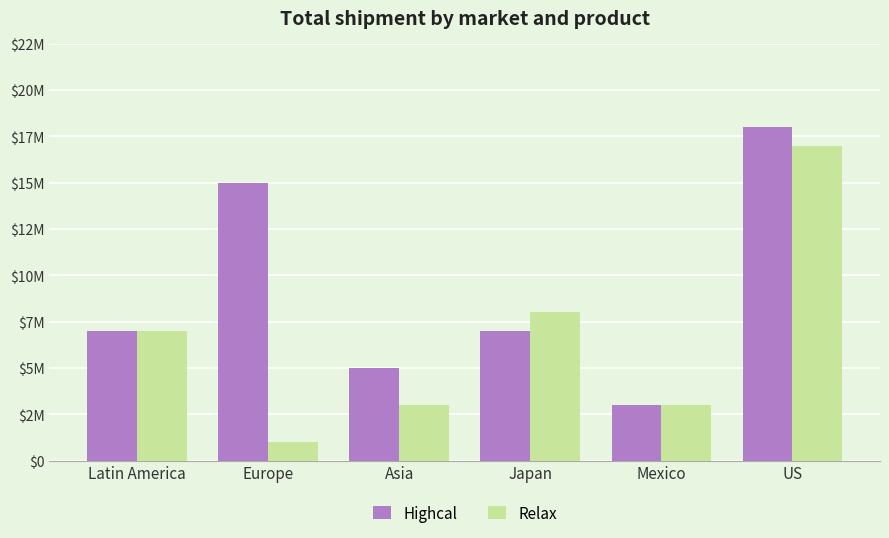

List the series in order of their overall mean, lowest first.

Relax, Highcal